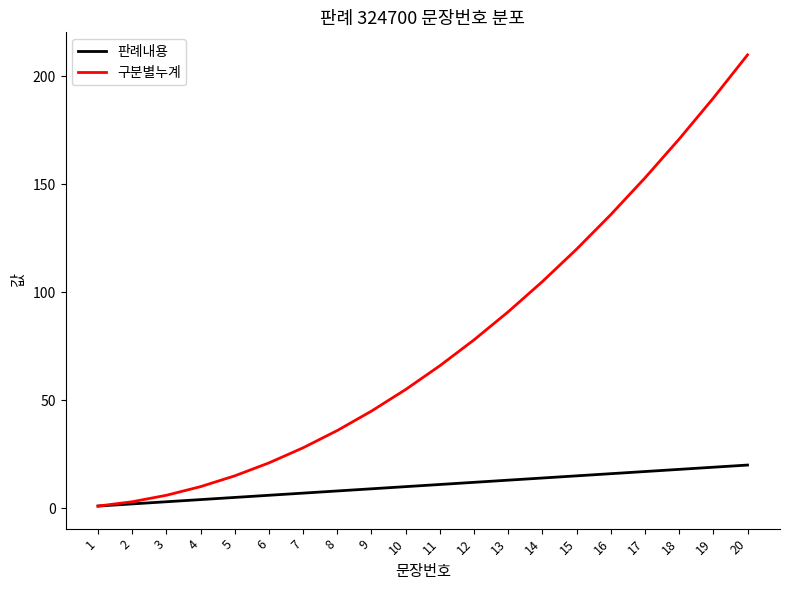

Which category has the highest value across all series?

20